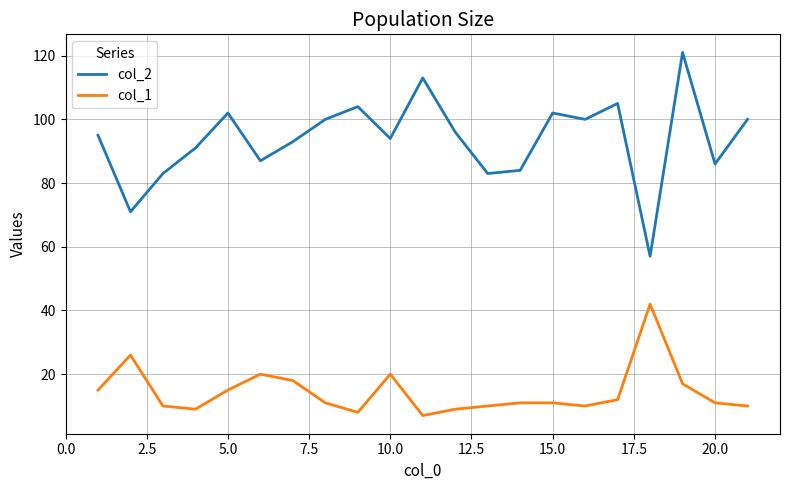

Rank the series by their average value, from lowest to highest.

col_1, col_2